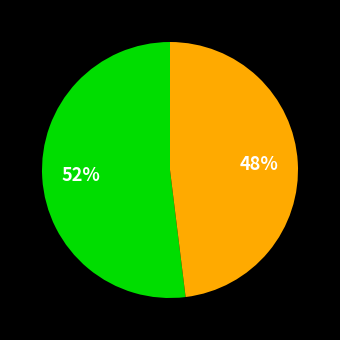

Is there a majority slice in this chart?

Yes